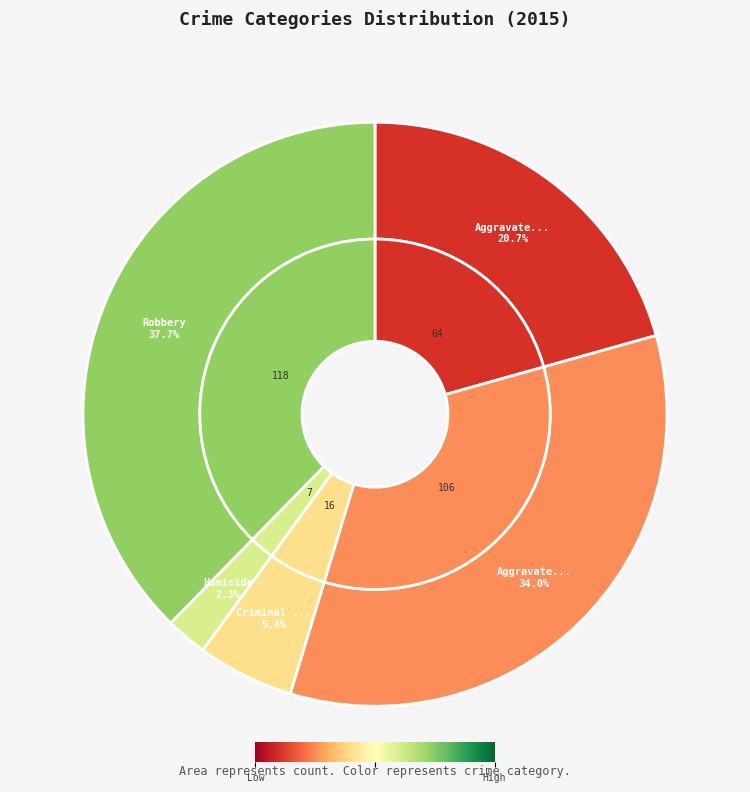

To the nearest percent, what is the difference between the Robbery and Aggravated Battery slice percentages?

4%